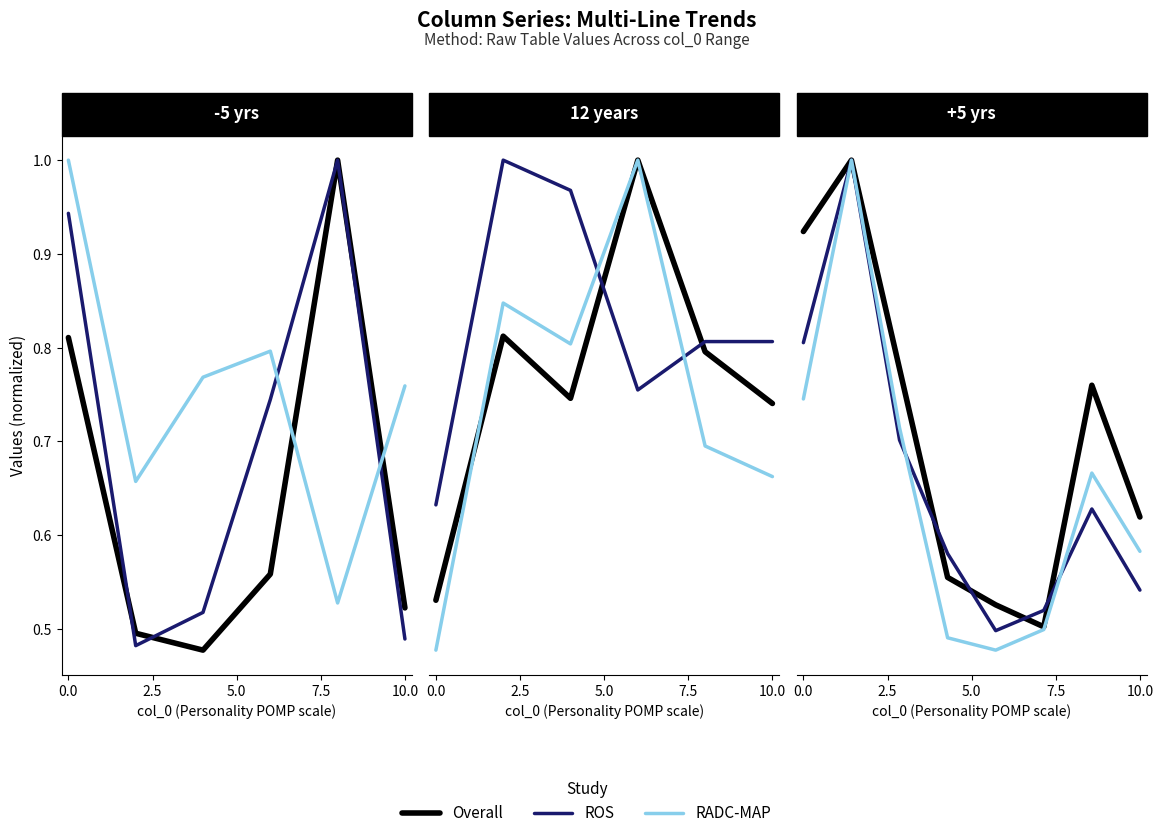

Which has a higher value, 2.5 or 5?

2.5